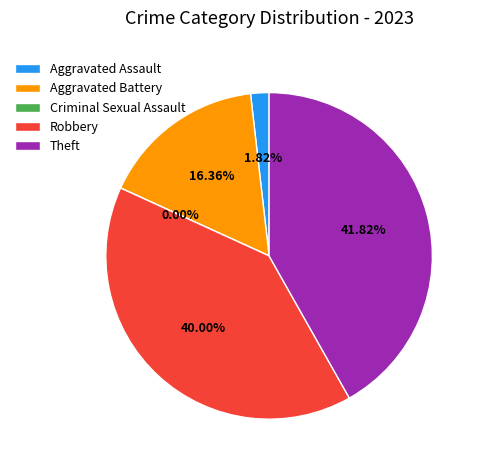

How many slices are in this pie chart?

5